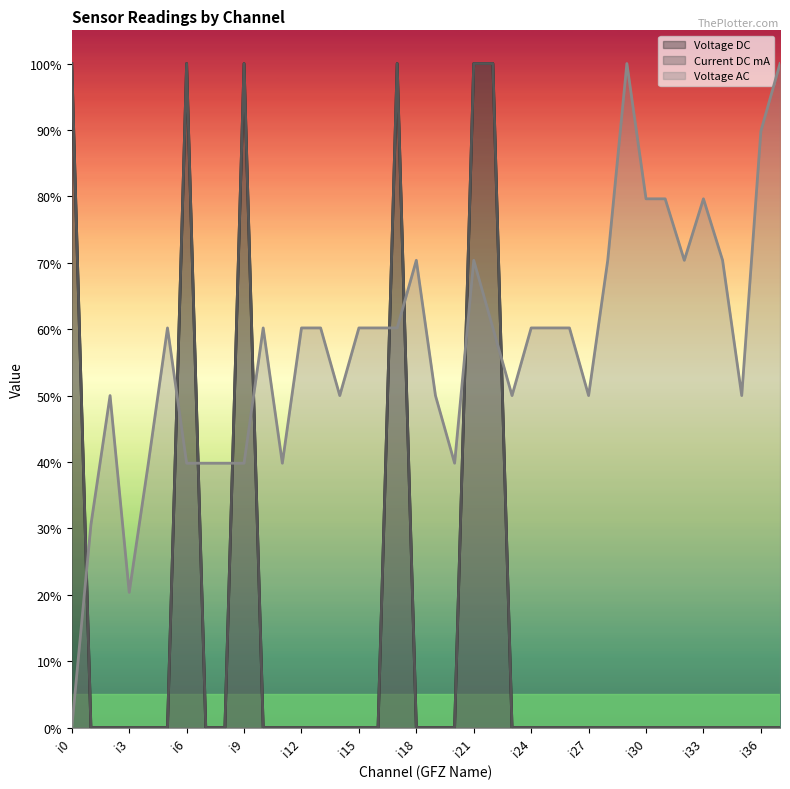

What is the value of the Current DC mA point at the 18th from the left?

1.0